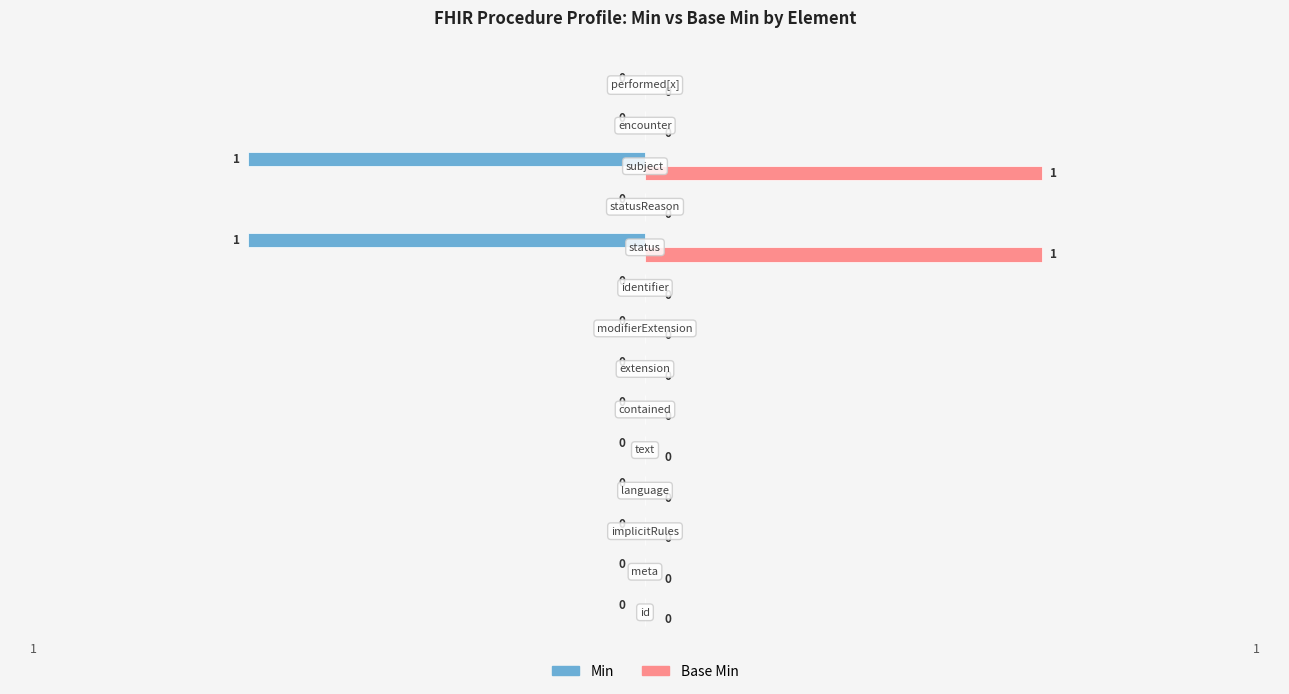

Which series has the largest total across all categories?

Base Min